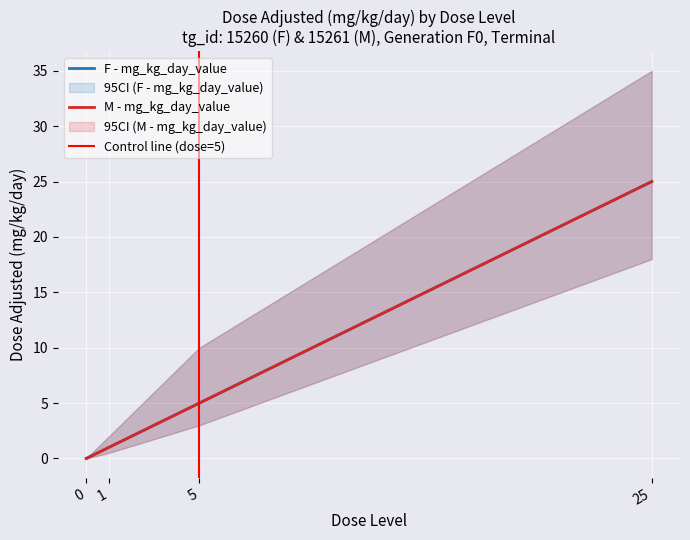

What is the sum of all F - mg_kg_day_value values?

31